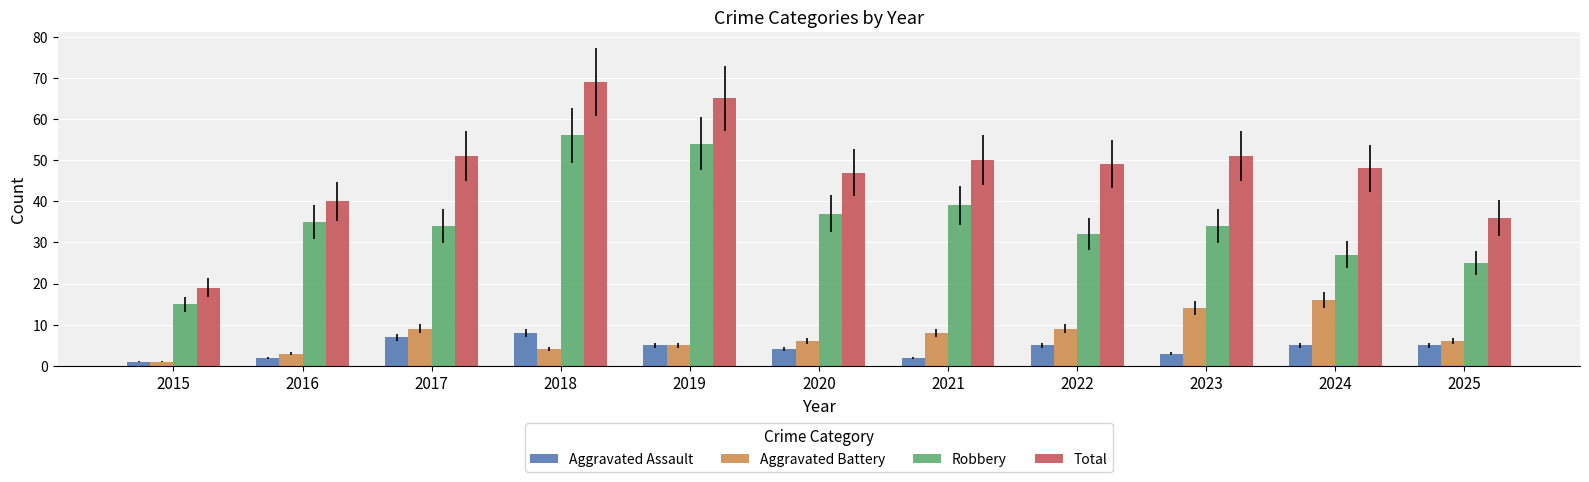

Which series changed the most between 2019 and 2023?

Robbery